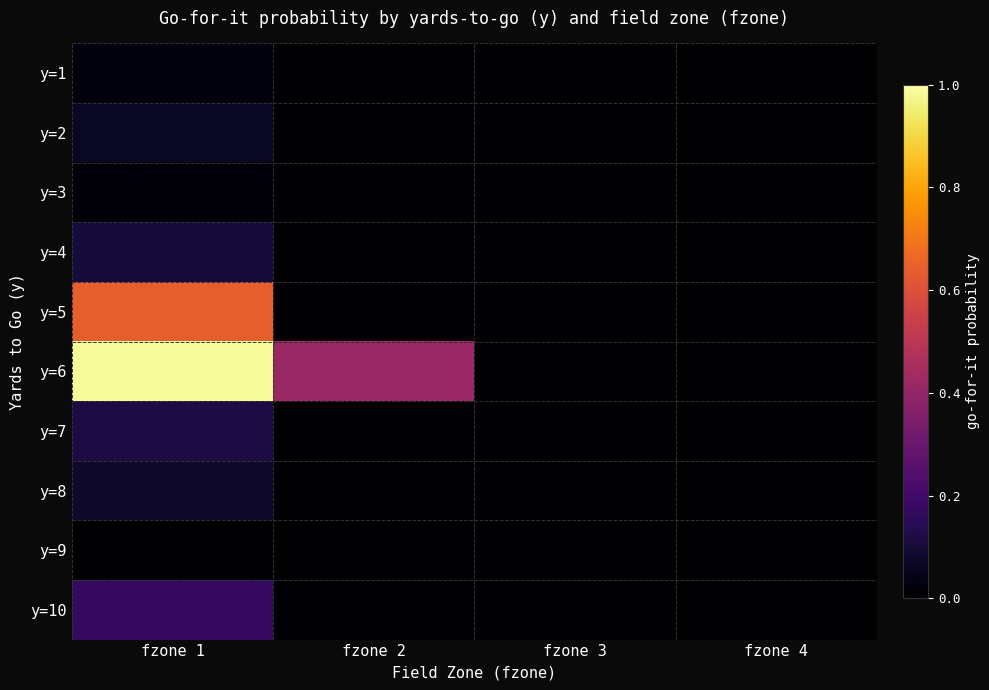

Reading right to left, transcribe all the data shown in this chart.

y=1: fzone 4=0.0	fzone 3=0.0	fzone 2=0.0	fzone 1=0.0
y=2: fzone 4=0.0	fzone 3=0.0	fzone 2=0.0	fzone 1=0.1
y=3: fzone 4=0.0	fzone 3=0.0	fzone 2=0.0	fzone 1=0.0
y=4: fzone 4=0.0	fzone 3=0.0	fzone 2=0.0	fzone 1=0.1
y=5: fzone 4=0.0	fzone 3=0.0	fzone 2=0.0	fzone 1=0.6
y=6: fzone 4=0.0	fzone 3=0.0	fzone 2=0.4	fzone 1=1.0
y=7: fzone 4=0.0	fzone 3=0.0	fzone 2=0.0	fzone 1=0.1
y=8: fzone 4=0.0	fzone 3=0.0	fzone 2=0.0	fzone 1=0.1
y=9: fzone 4=0.0	fzone 3=0.0	fzone 2=0.0	fzone 1=0.0
y=10: fzone 4=0.0	fzone 3=0.0	fzone 2=0.0	fzone 1=0.2